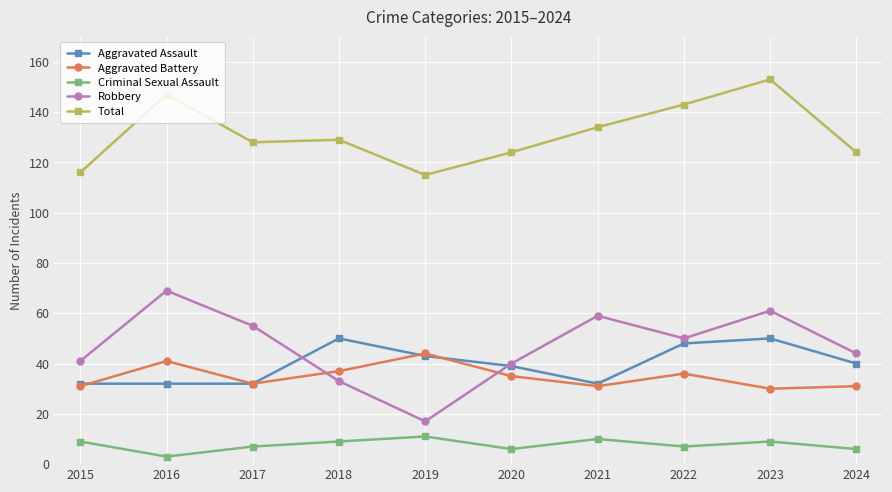

Reading left to right, what are all the values shown in this chart?

Aggravated Assault: 2015=32	2016=32	2017=32	2018=50	2019=43	2020=39	2021=32	2022=48	2023=50	2024=40
Aggravated Battery: 2015=31	2016=41	2017=32	2018=37	2019=44	2020=35	2021=31	2022=36	2023=30	2024=31
Criminal Sexual Assault: 2015=9	2016=3	2017=7	2018=9	2019=11	2020=6	2021=10	2022=7	2023=9	2024=6
Robbery: 2015=41	2016=69	2017=55	2018=33	2019=17	2020=40	2021=59	2022=50	2023=61	2024=44
Total: 2015=116	2016=147	2017=128	2018=129	2019=115	2020=124	2021=134	2022=143	2023=153	2024=124